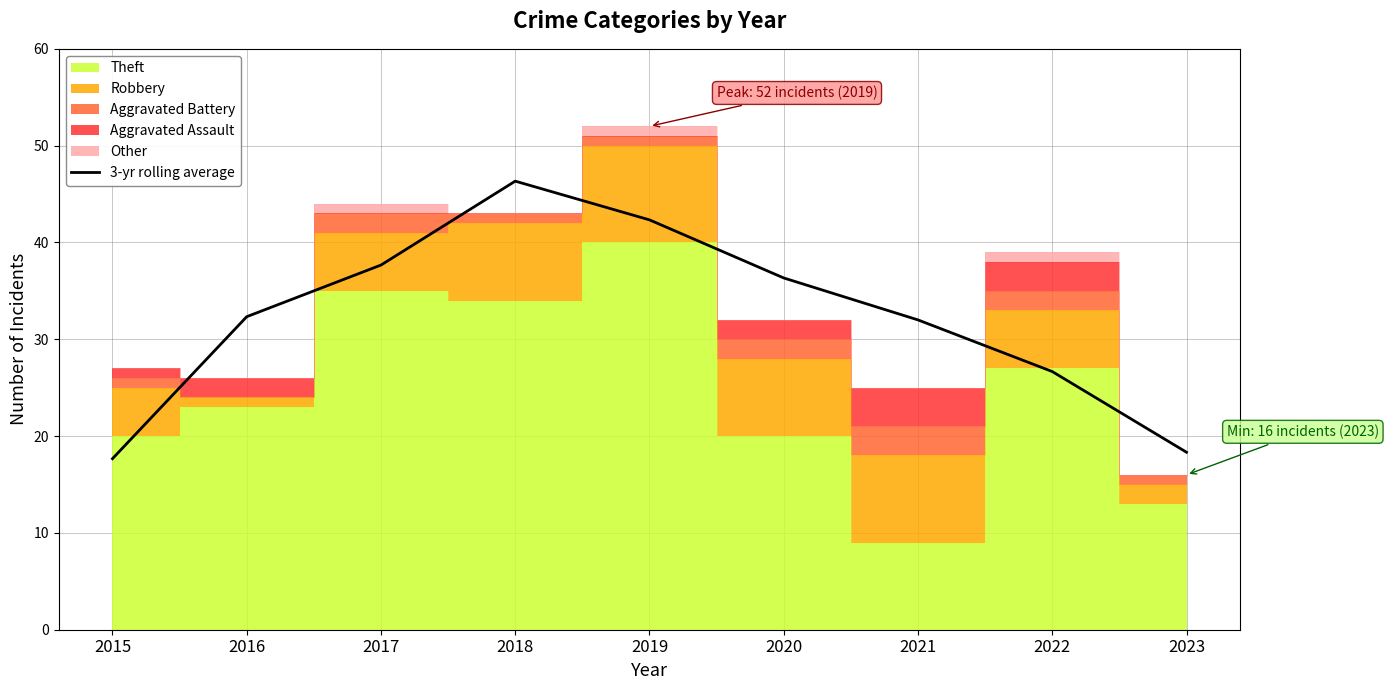

The chart shows a value of 46.3 at 2018. True or false?

True